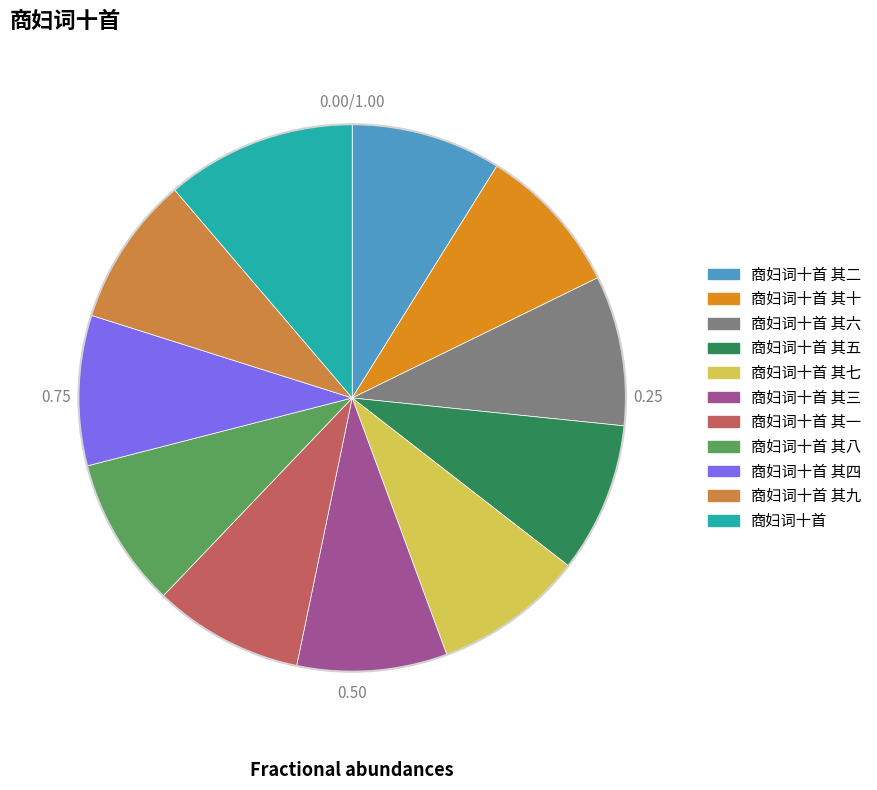

Combined, do 商妇词十首 其六 and 商妇词十首 account for over 50%?

No